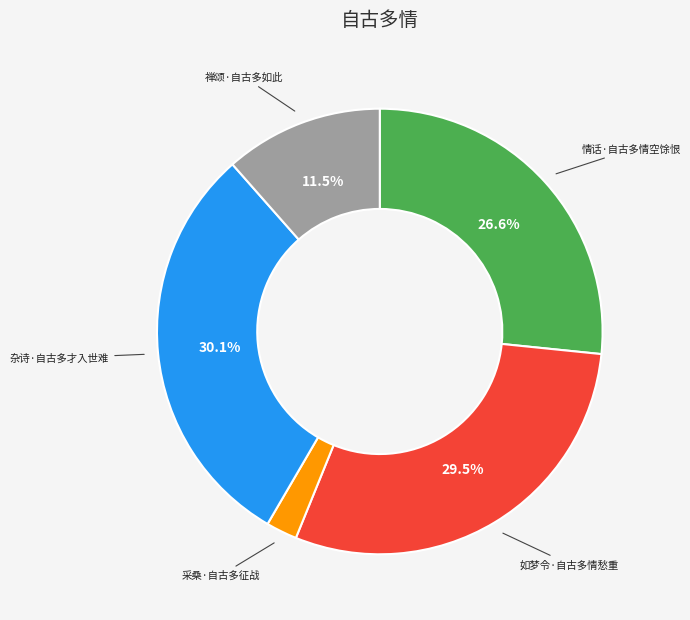

Is 禅颂·自古多如此 the majority of the pie?

No